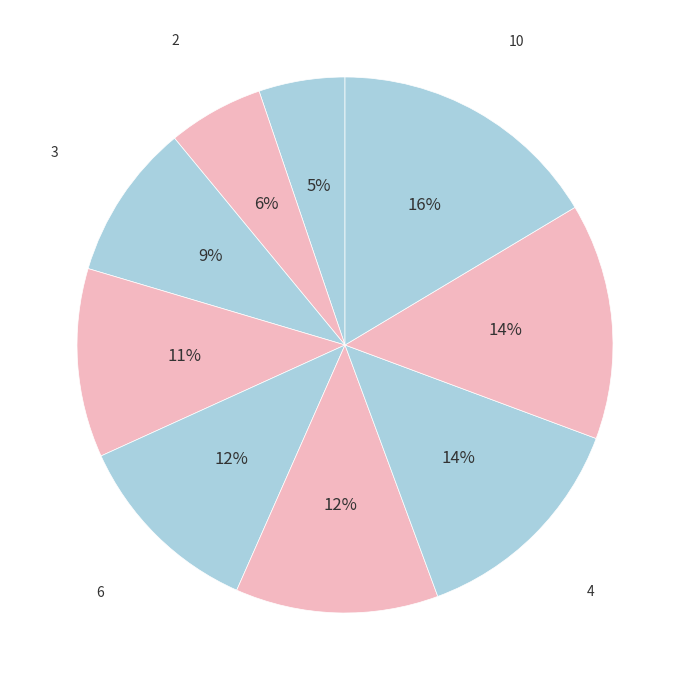

How many segments does this pie chart have?

9